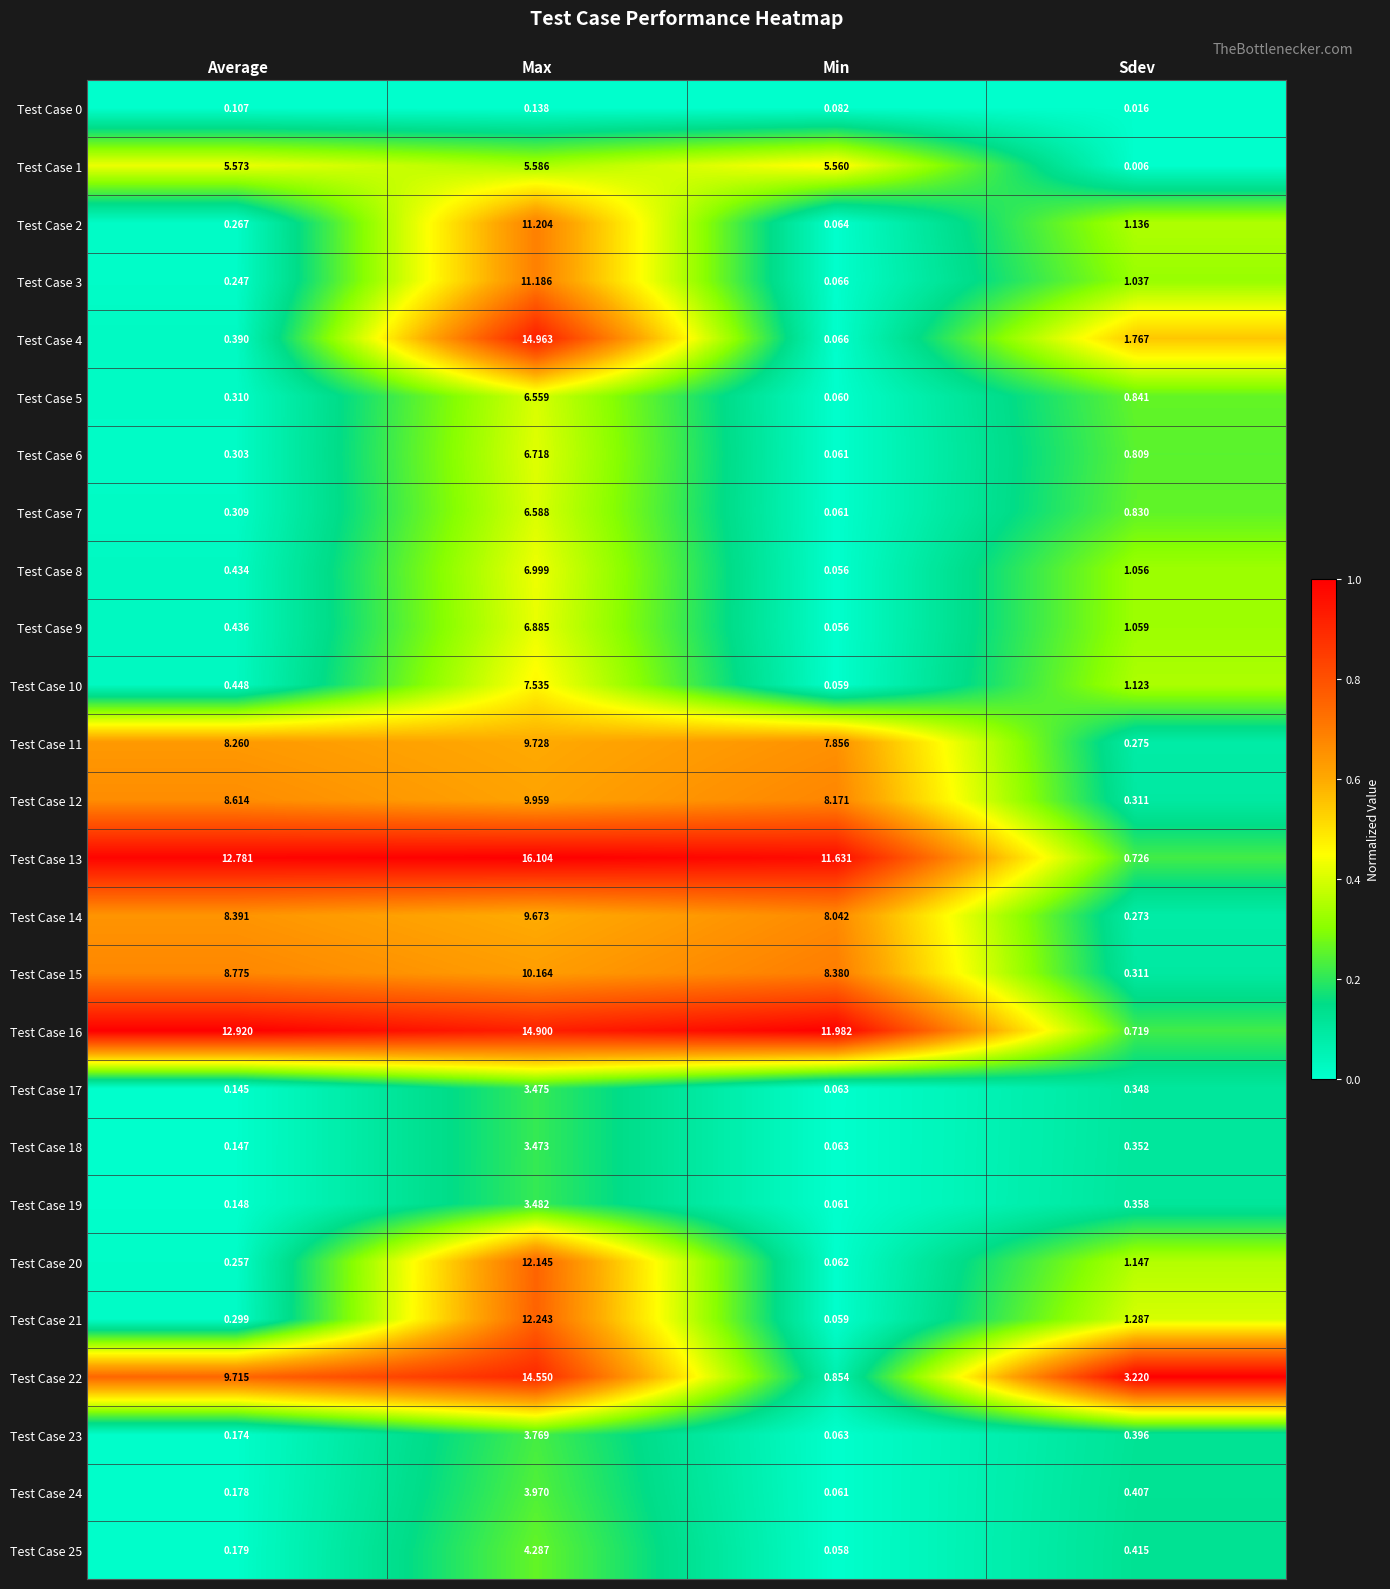

At which category is the sum across all series the highest?

Max